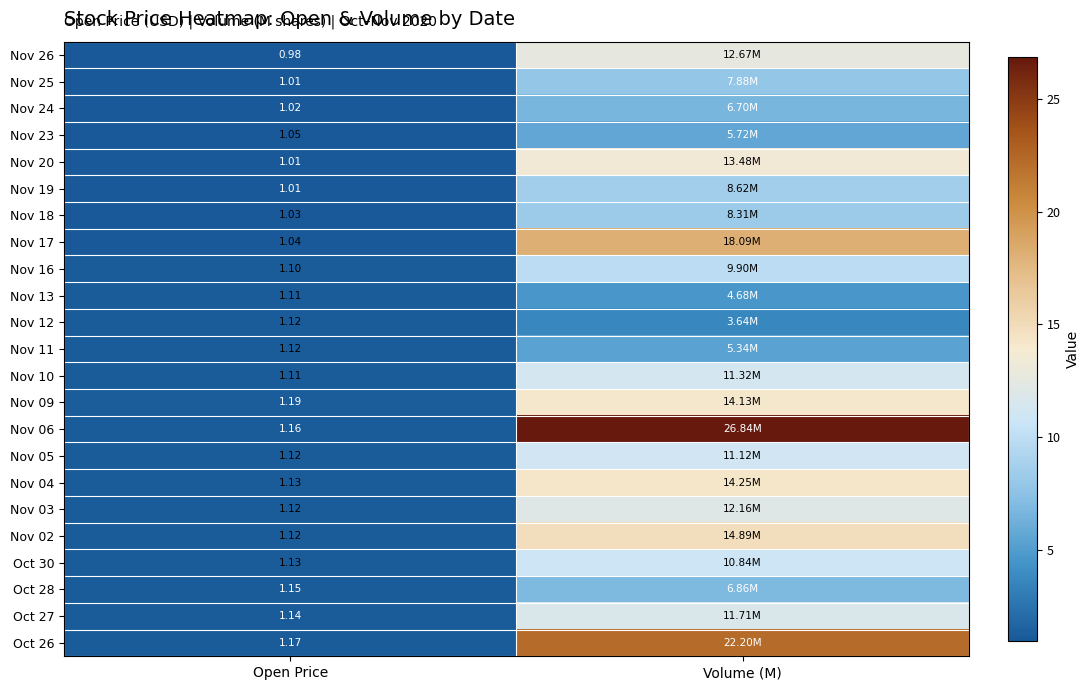

At which category does the chart reach its minimum across all series?

Open Price